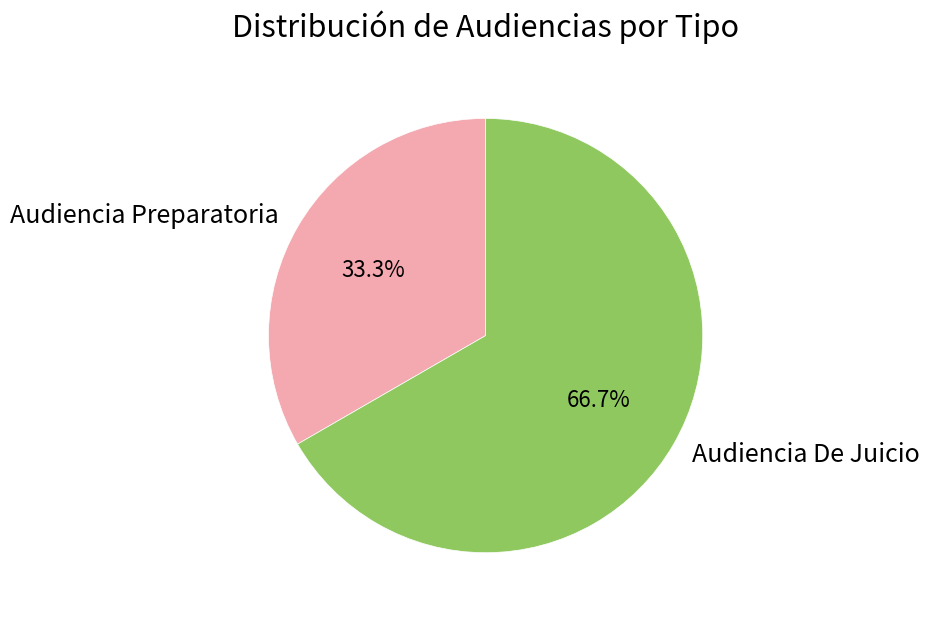

Which has a higher value, Audiencia De Juicio or Audiencia Preparatoria?

Audiencia De Juicio